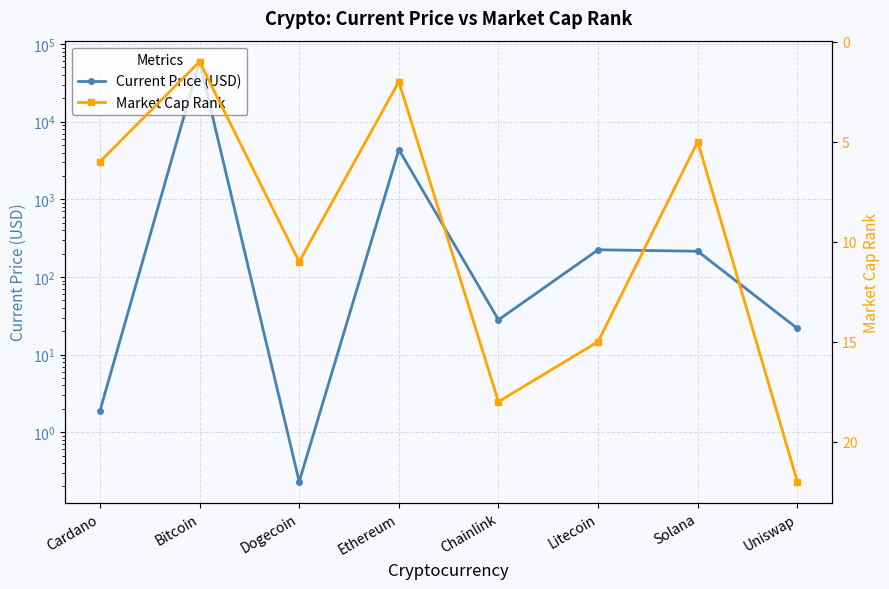

What is the total value across all series at Ethereum?

4382.1